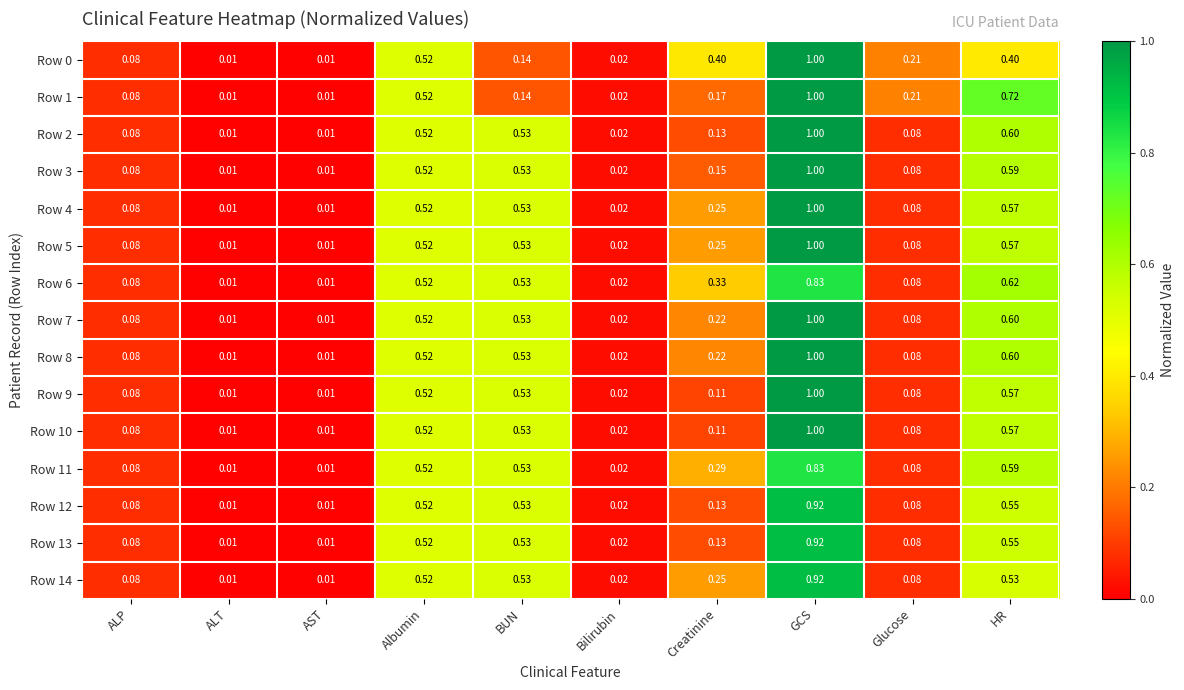

Which label corresponds to the largest value in the chart?

GCS